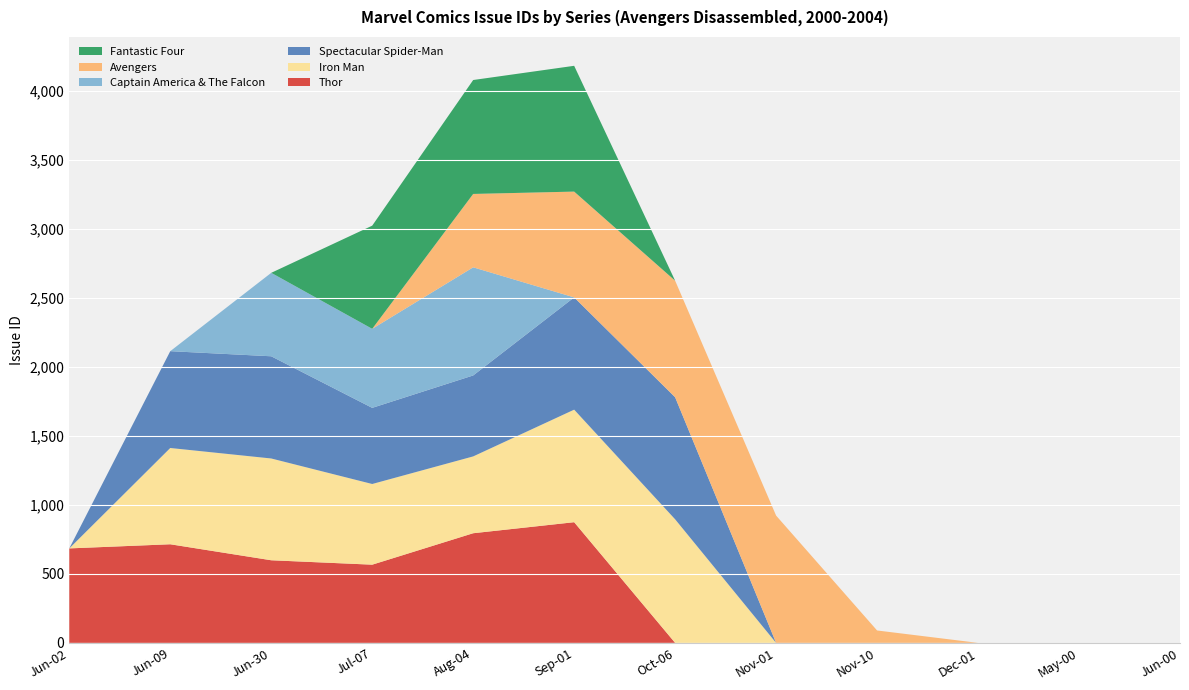

Reading right to left, list all the values displayed in this chart.

Thor: 0	0	0	0	0	0	875	795	567	599	715	685
Iron Man: 0	0	0	0	0	896	816	557	585	738	698	0
Spectacular Spider-Man: 0	0	0	0	0	885	814	587	552	741	702	0
Captain America & The Falcon: 0	0	0	0	0	0	0	784	573	605	0	0
Avengers: 0	0	0	90	923	845	767	532	0	0	0	0
Fantastic Four: 0	0	0	0	0	0	912	826	748	0	0	0